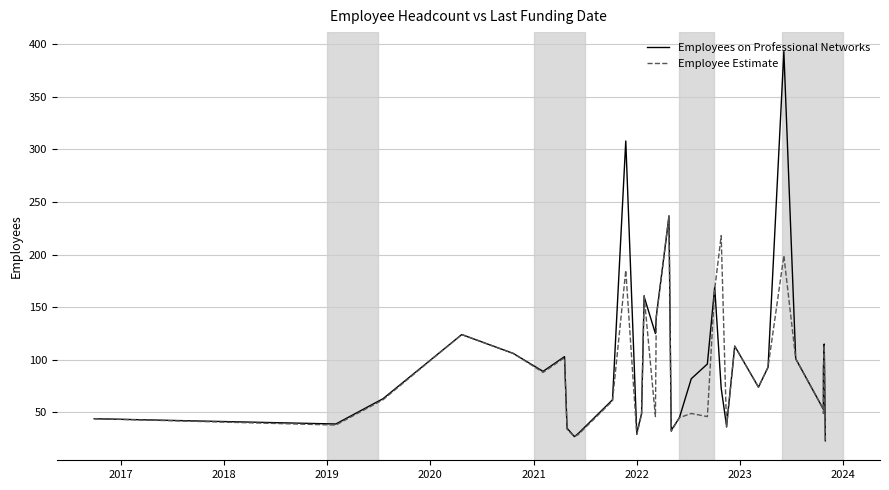

What is the average value of the Employee Estimate series?

87